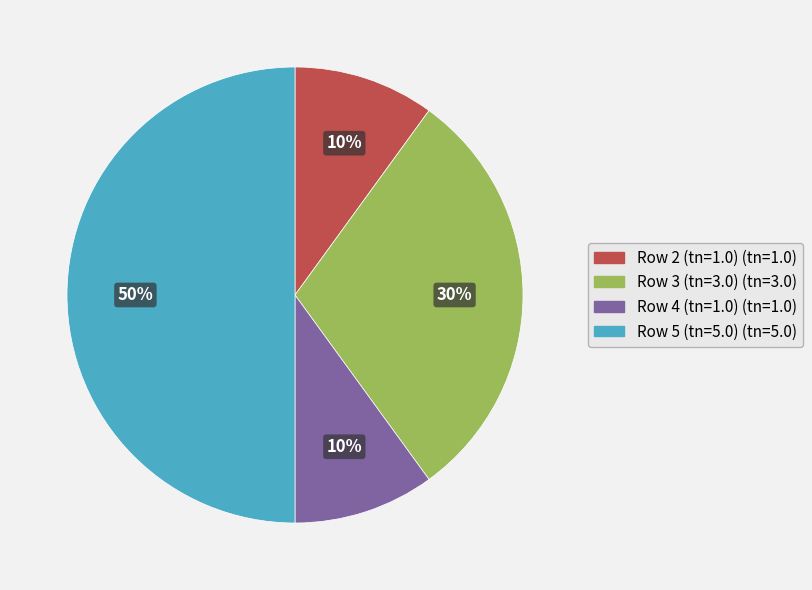

To the nearest percent, what is the average slice percentage?

25%